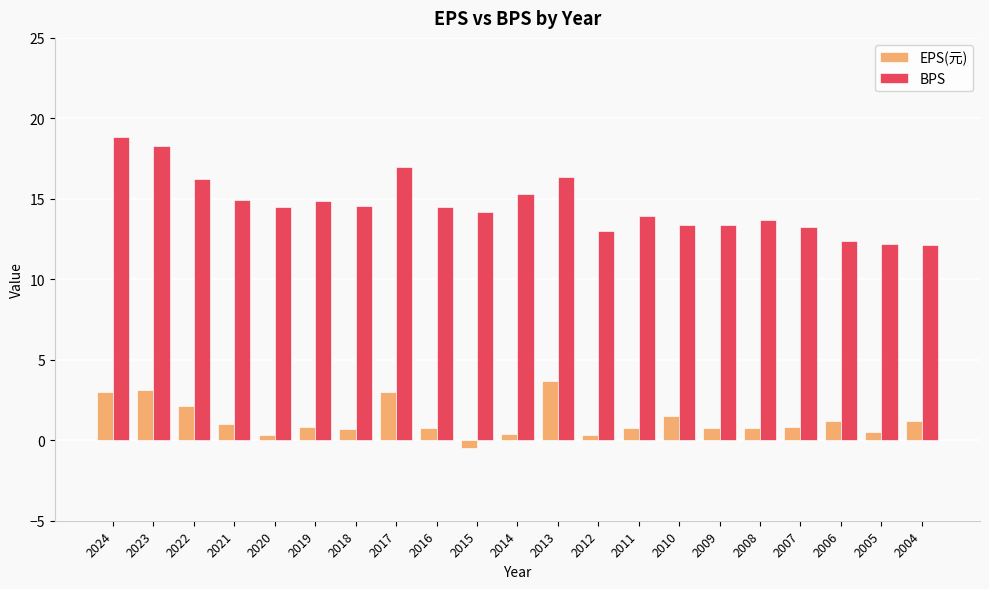

What are all the series names shown in the legend?

EPS(元), BPS